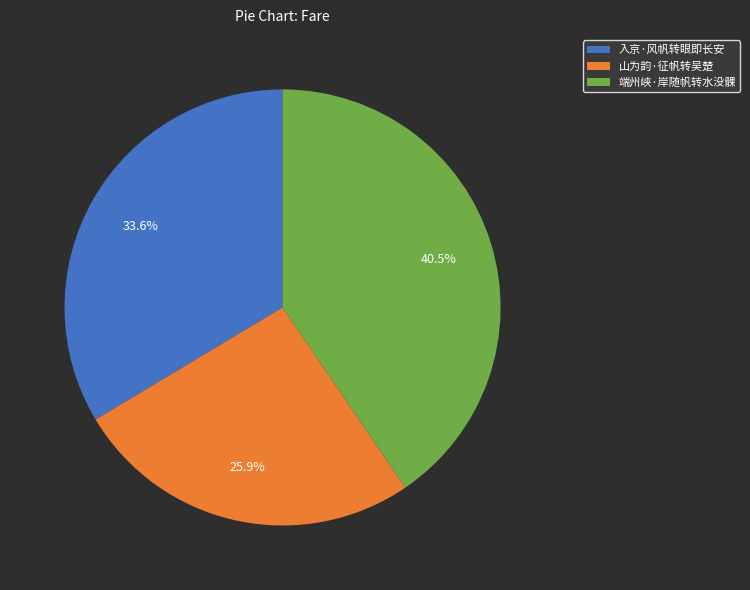

True or false: 端州峡·岸随帆转水没髁 accounts for 35% of the total.

False